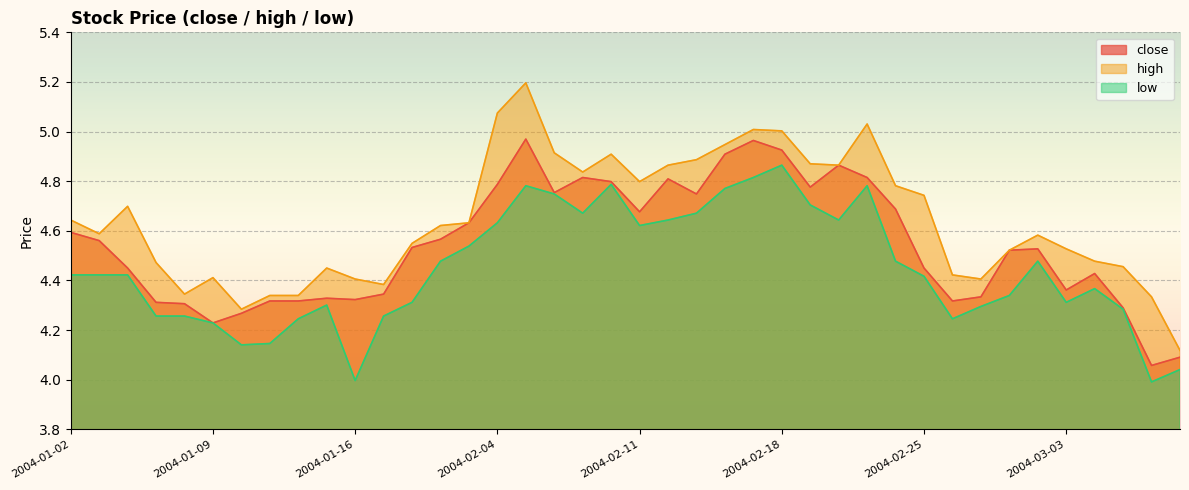

At how many categories does at least one series exceed 4?

40